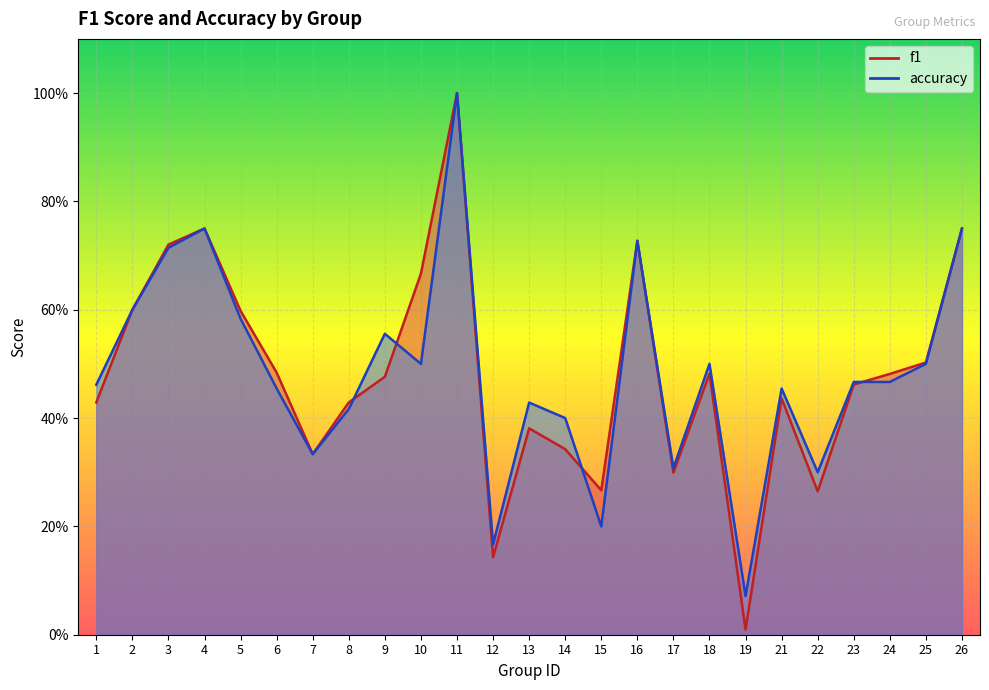

Rank the series by their average value, from highest to lowest.

accuracy, f1